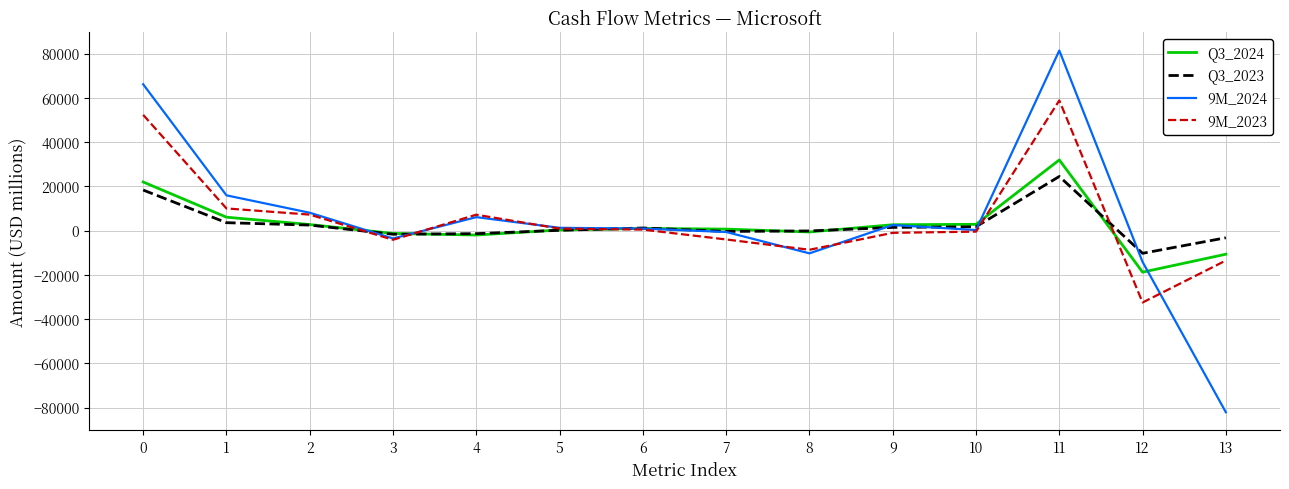

How many categories are shown in the chart?

14